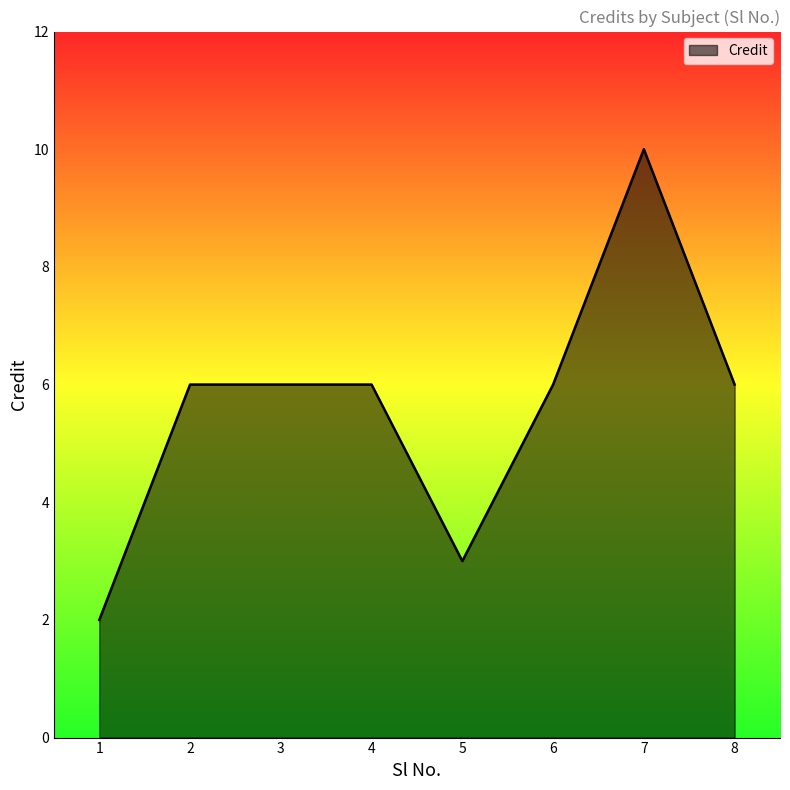

What is the difference between the maximum and minimum values?

8